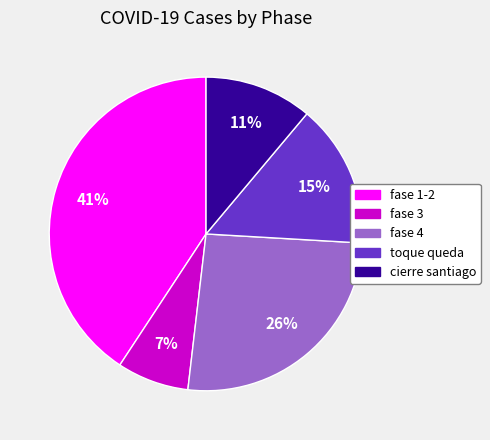

Which slice is the smallest?

fase 3